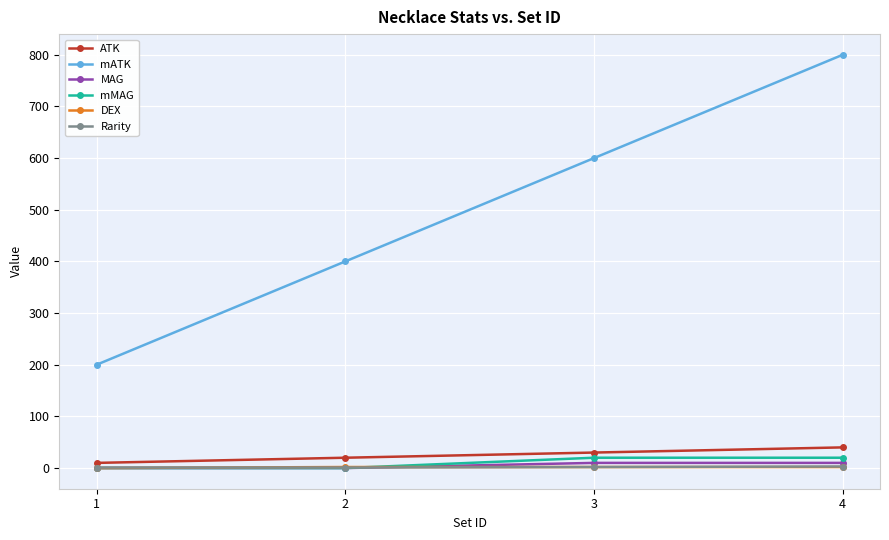

The value of MAG at 3 is 10. True or false?

True